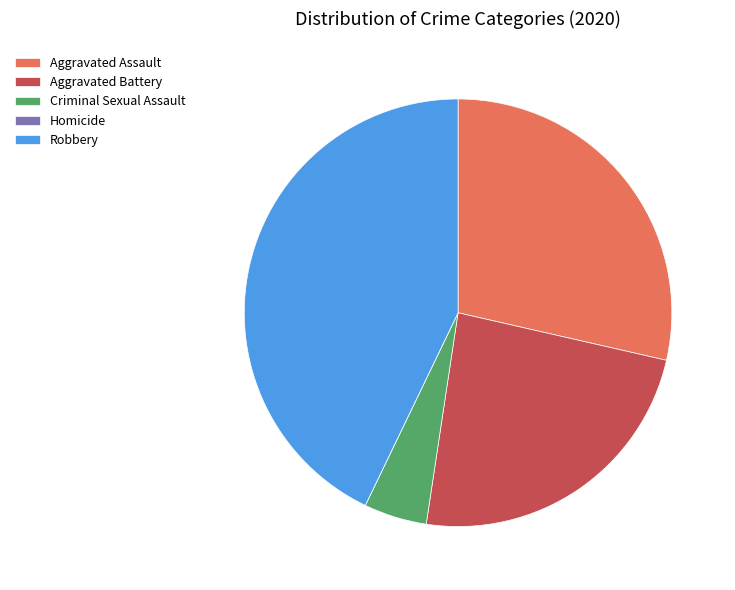

Approximately how many times larger is the value at Robbery compared to Aggravated Assault?

1.5